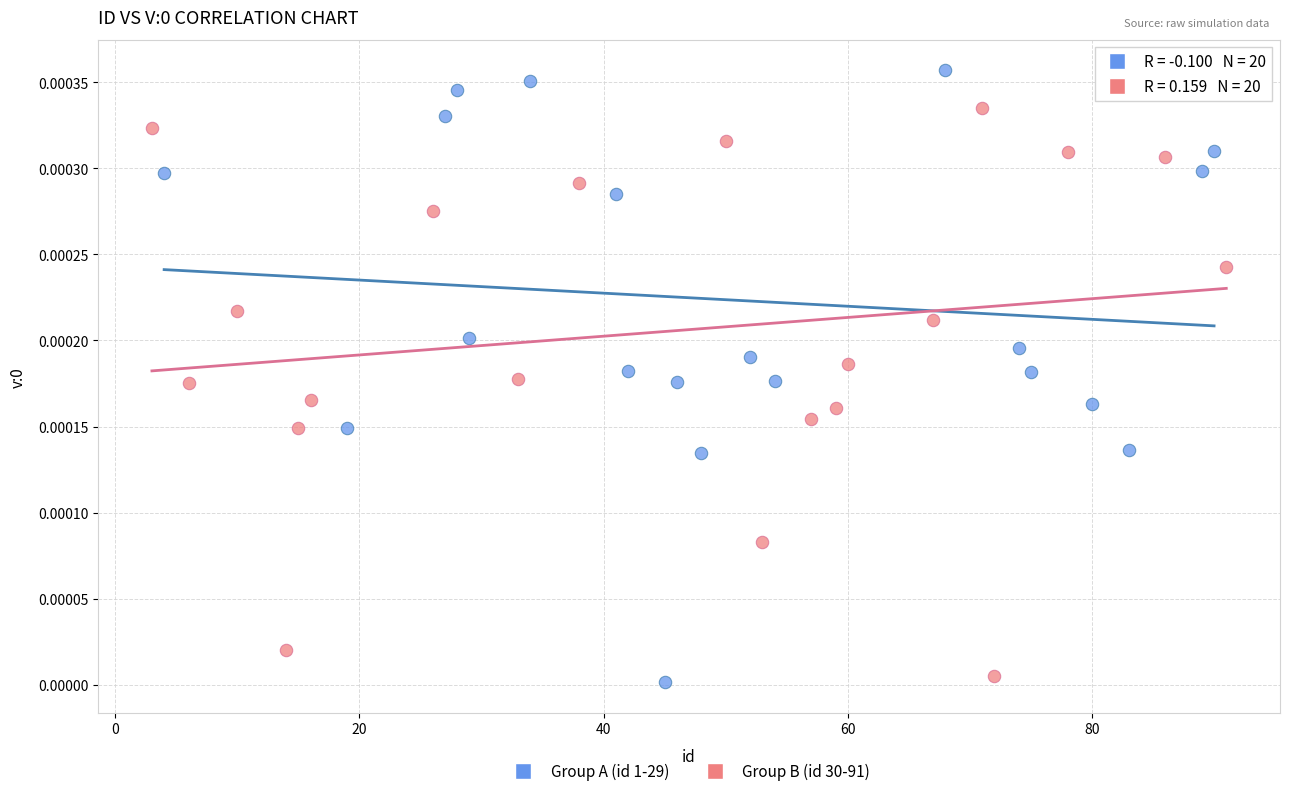

Which series contains the highest Y value?

Group A (id 1-29)